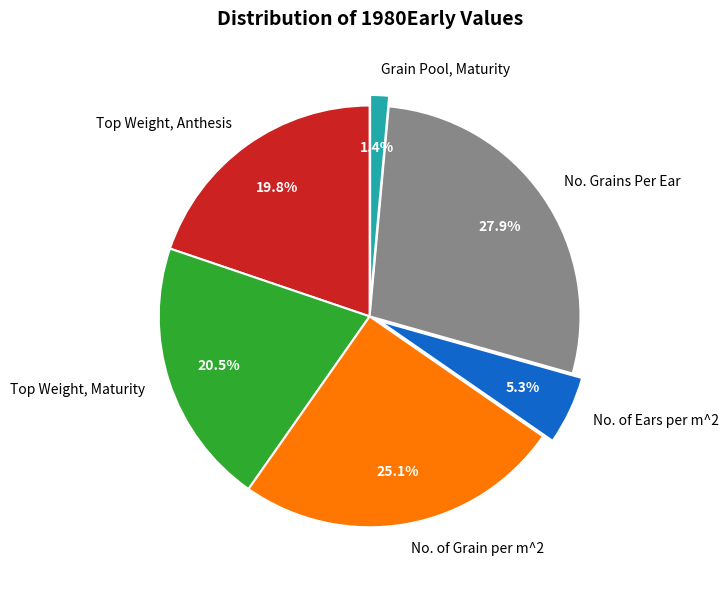

What is the largest slice in the pie chart?

No. Grains Per Ear